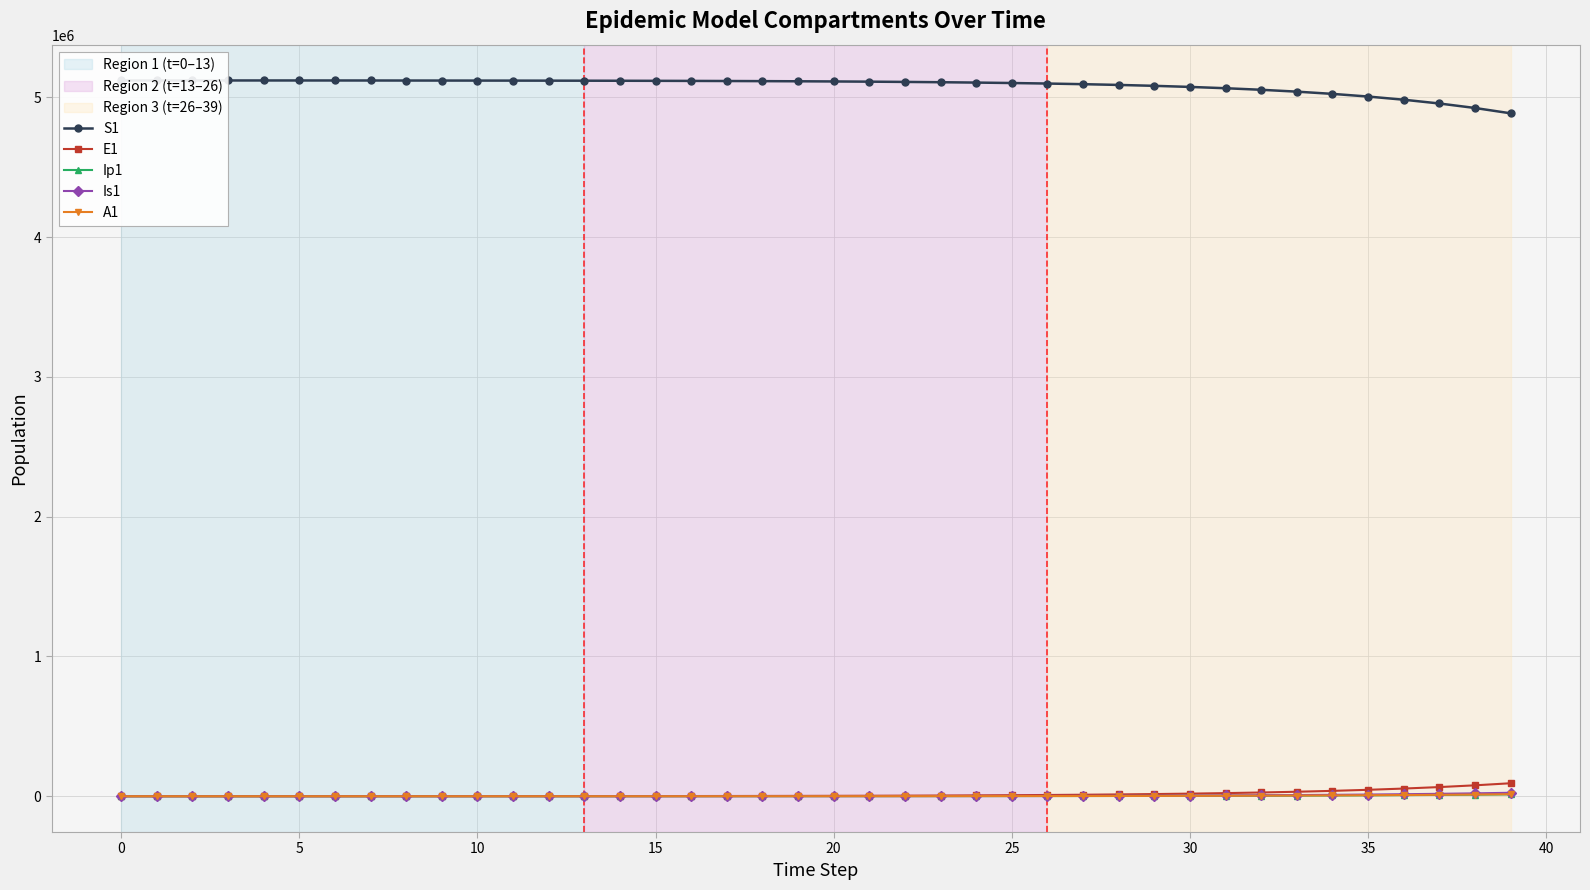

What is the difference between the E1 values at 30 and 31?

3717.2